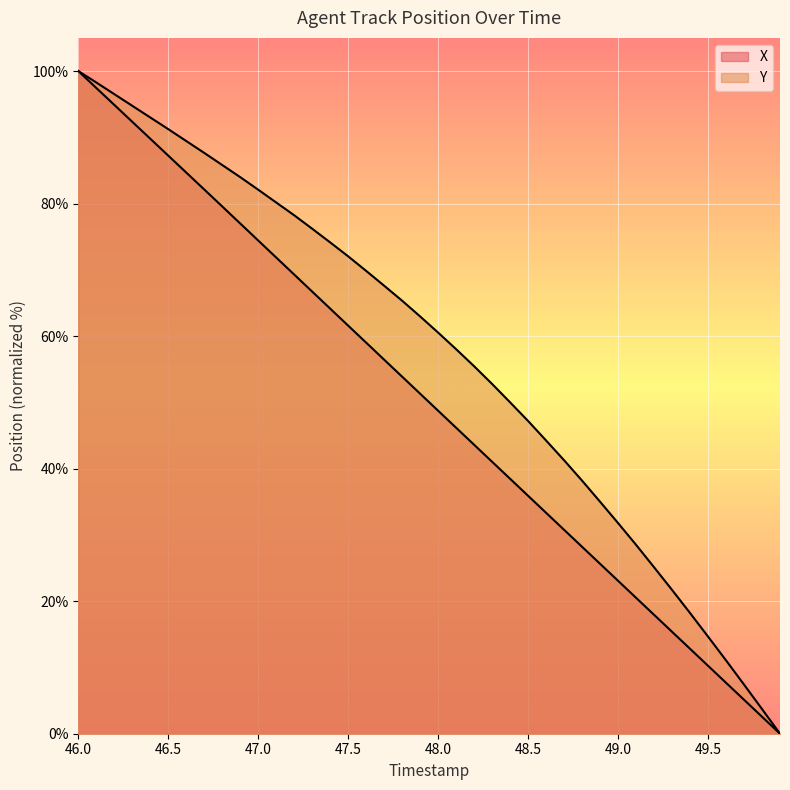

Does the chart display data point markers on the line(s)?

No